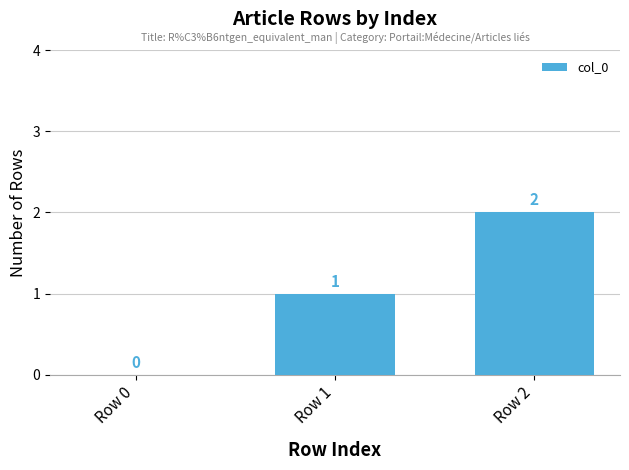

Are the bars horizontal?

No